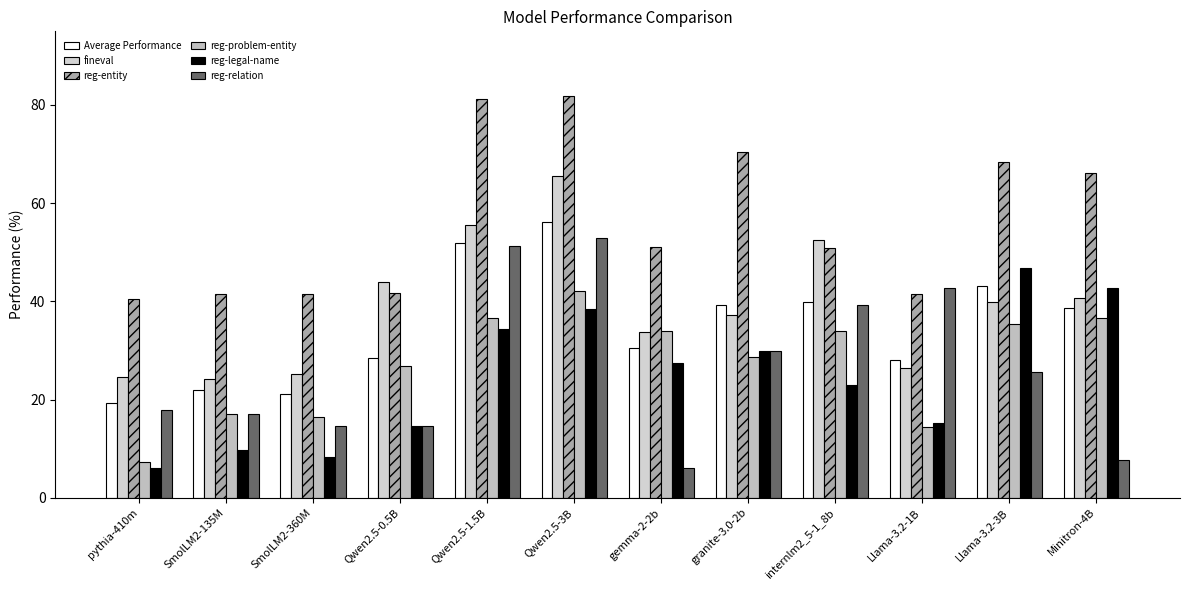

How many distinct data groups are displayed?

6